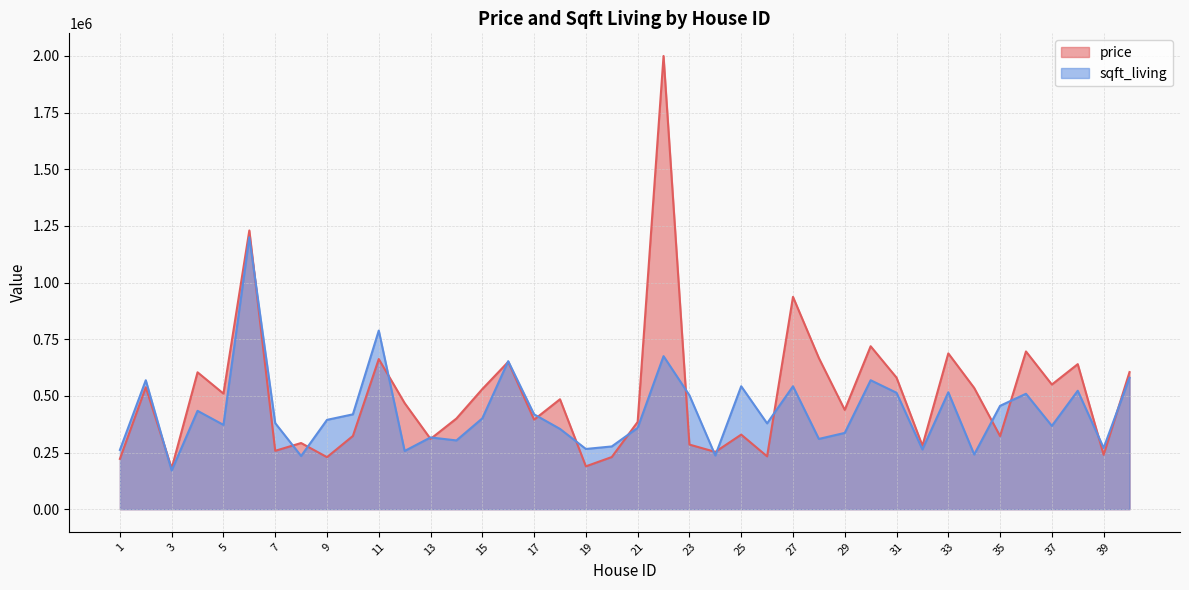

What are all the series names shown in the legend?

price, sqft_living